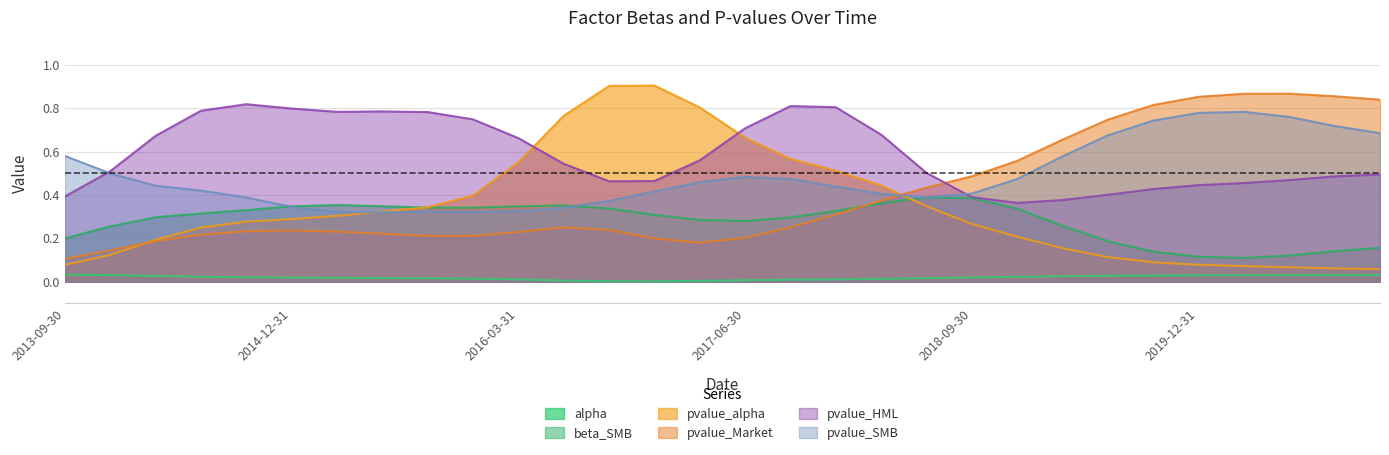

What is the difference between the pvalue_Market values at 2019-06-30 and 2015-12-31?

0.5